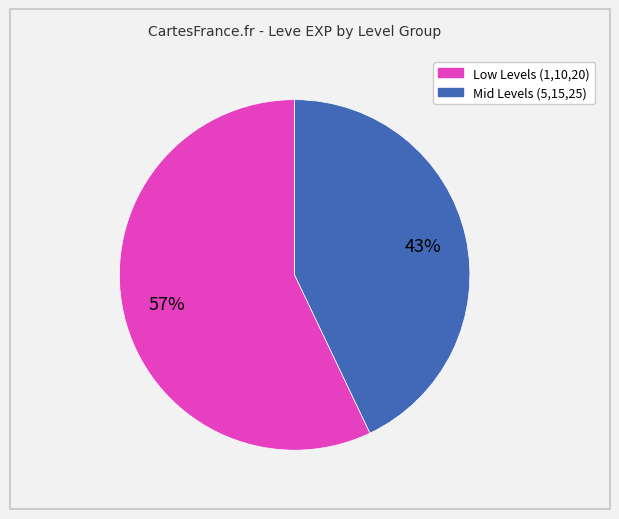

To the nearest percent, what is the difference between the largest and smallest slice percentages?

14%